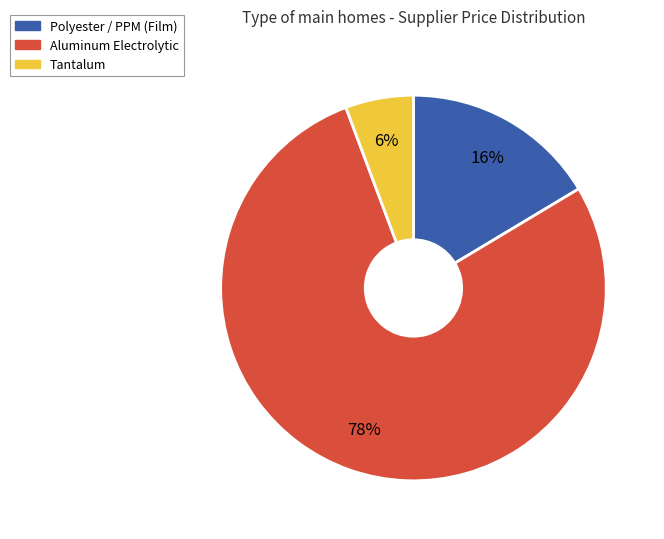

How many segments does this pie chart have?

3